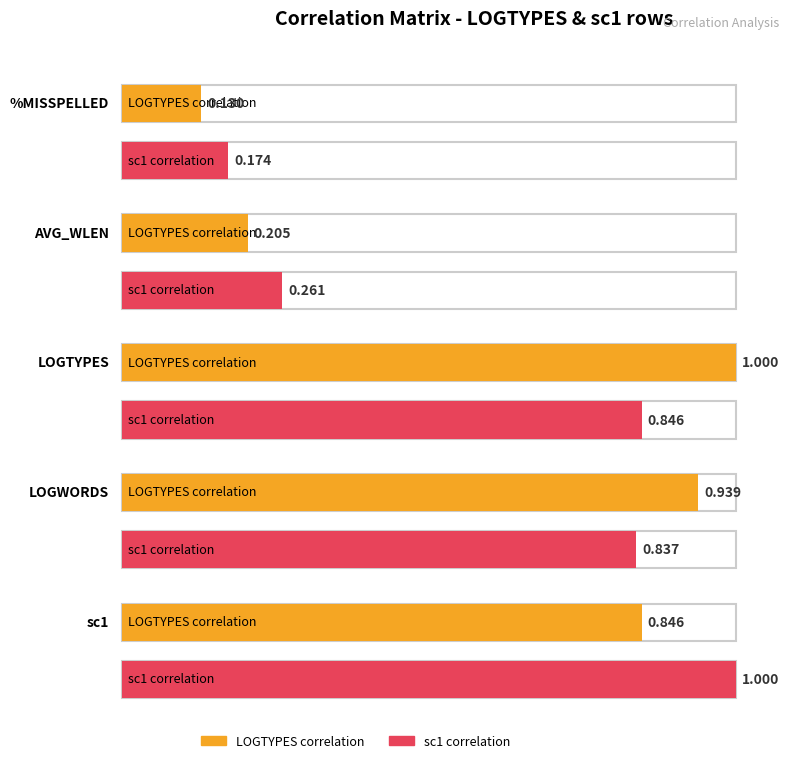

True or false: sc1 has a value of 0.4 at LOGWORDS.

False